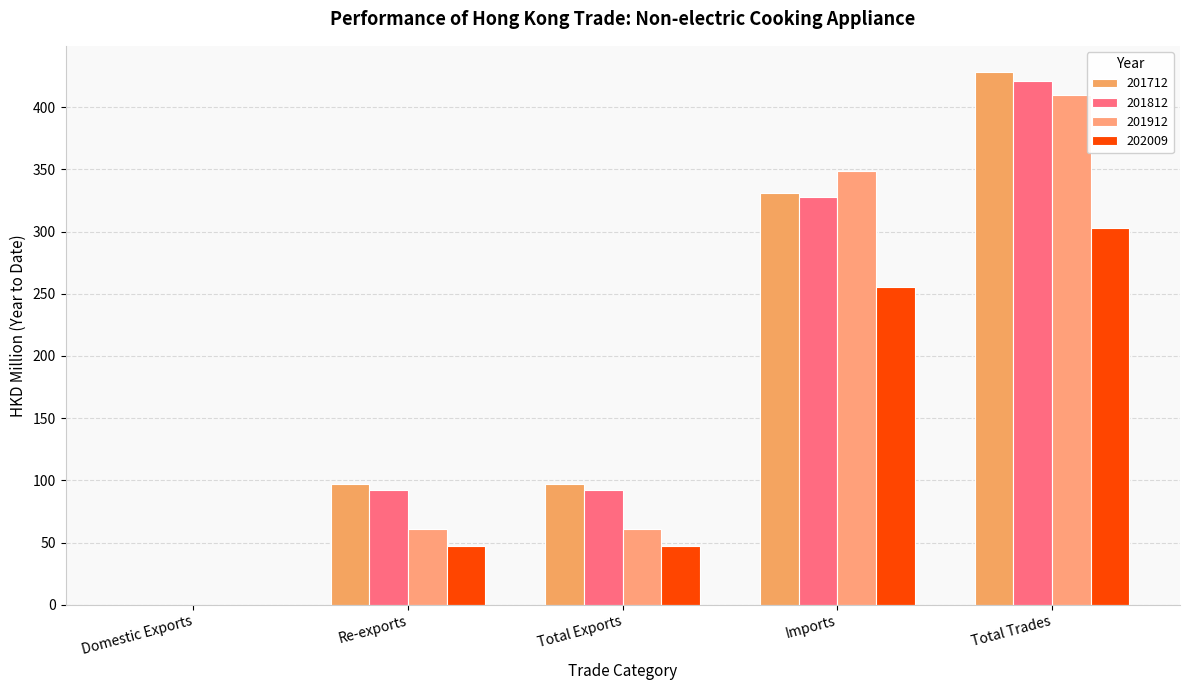

What is the difference between the second highest and second lowest values in the 201812 series?

235.4